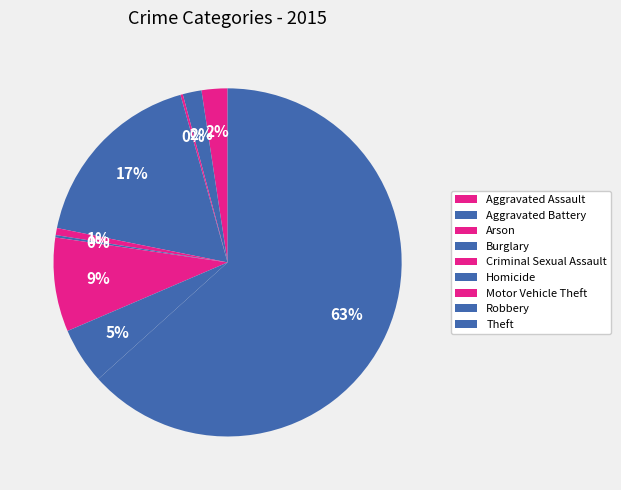

What is the change in value from Aggravated Battery to Motor Vehicle Theft?

+32